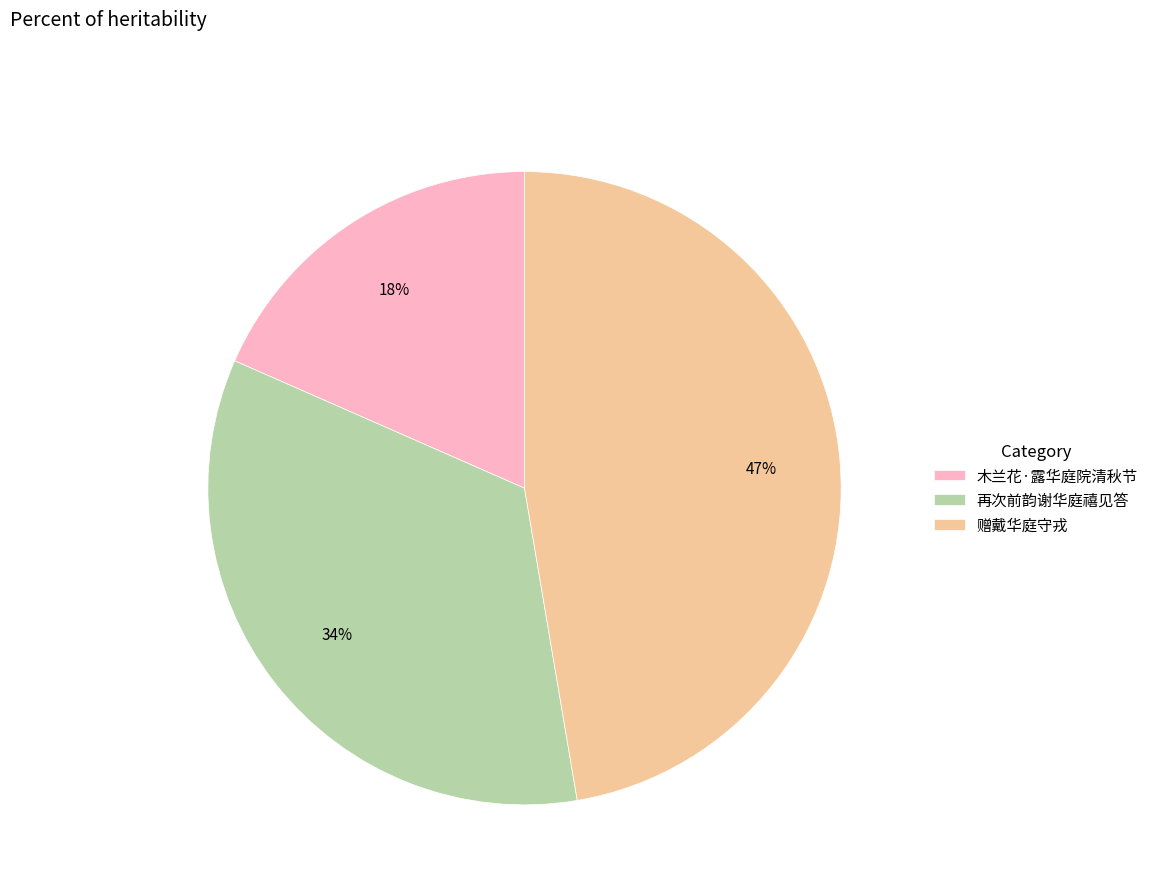

Do 木兰花·露华庭院清秋节 and 再次前韵谢华庭禧见答 together represent more than half of the pie?

Yes